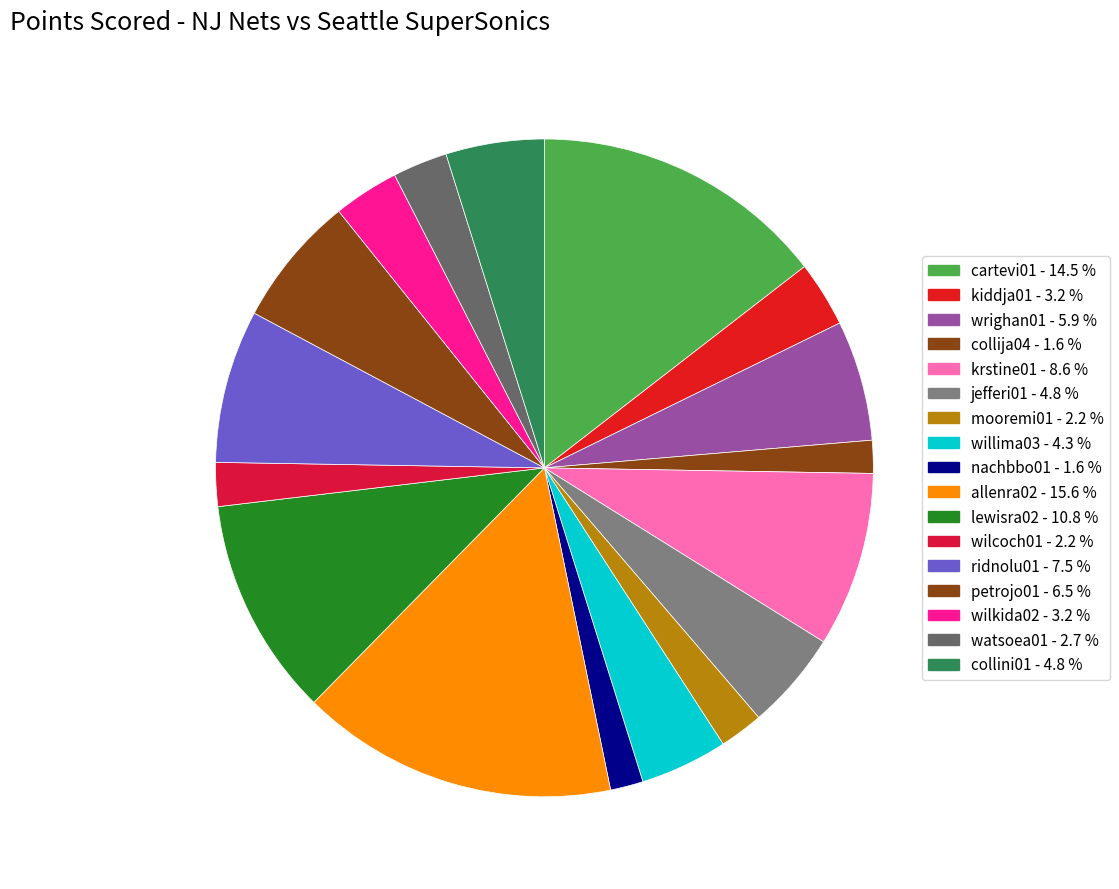

How many slices are in this pie chart?

17